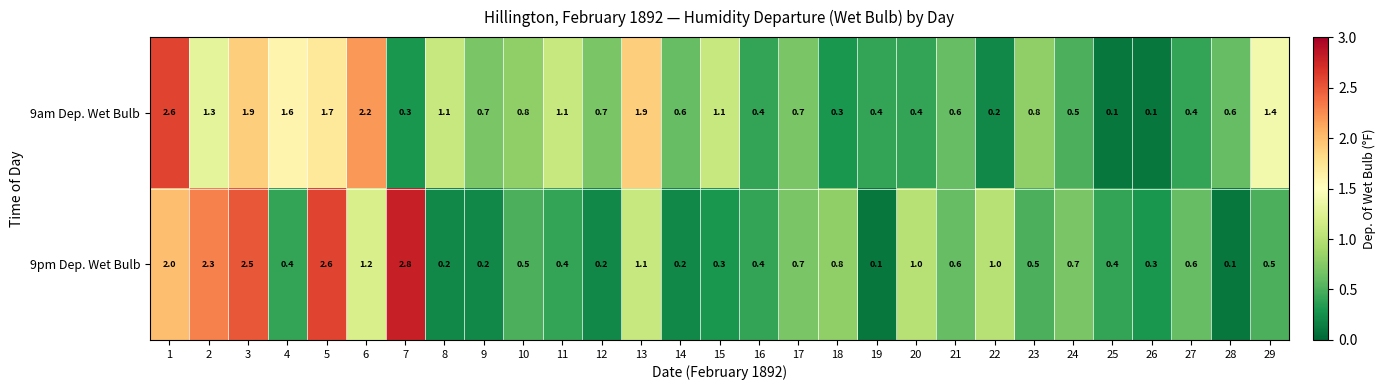

What value does the 9am Dep. Wet Bulb series have at 1?

2.6